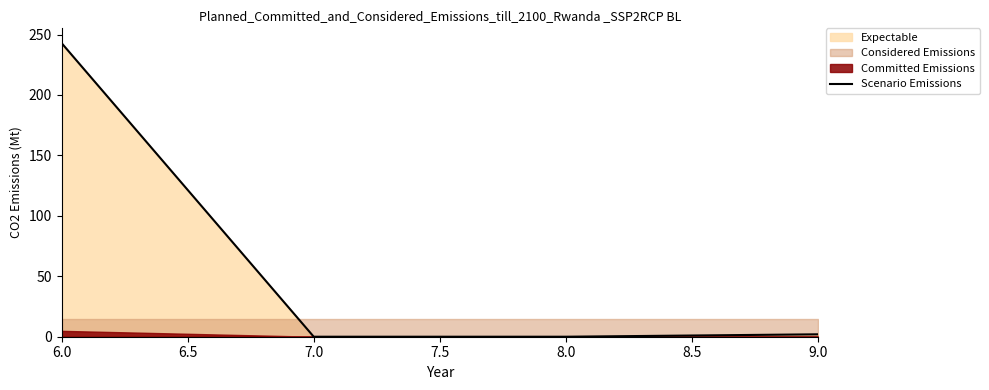

The Scenario Emissions series shows 243 at 6.0. True or false?

True